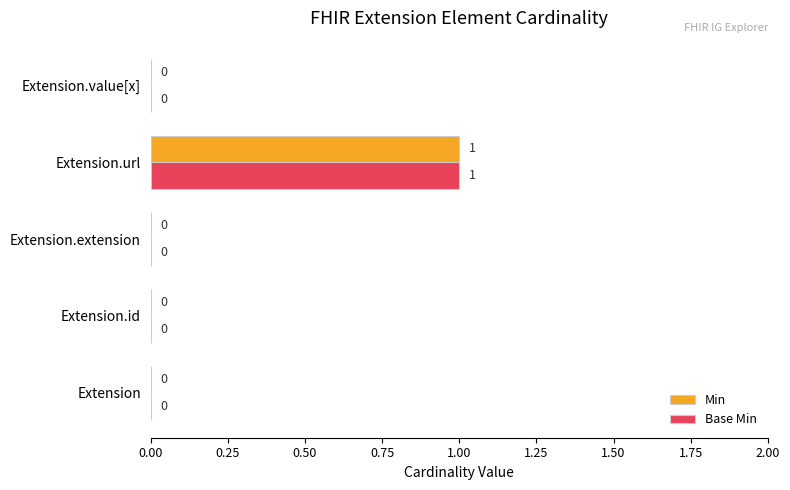

Which category has the highest value in the Base Min series?

Extension.url